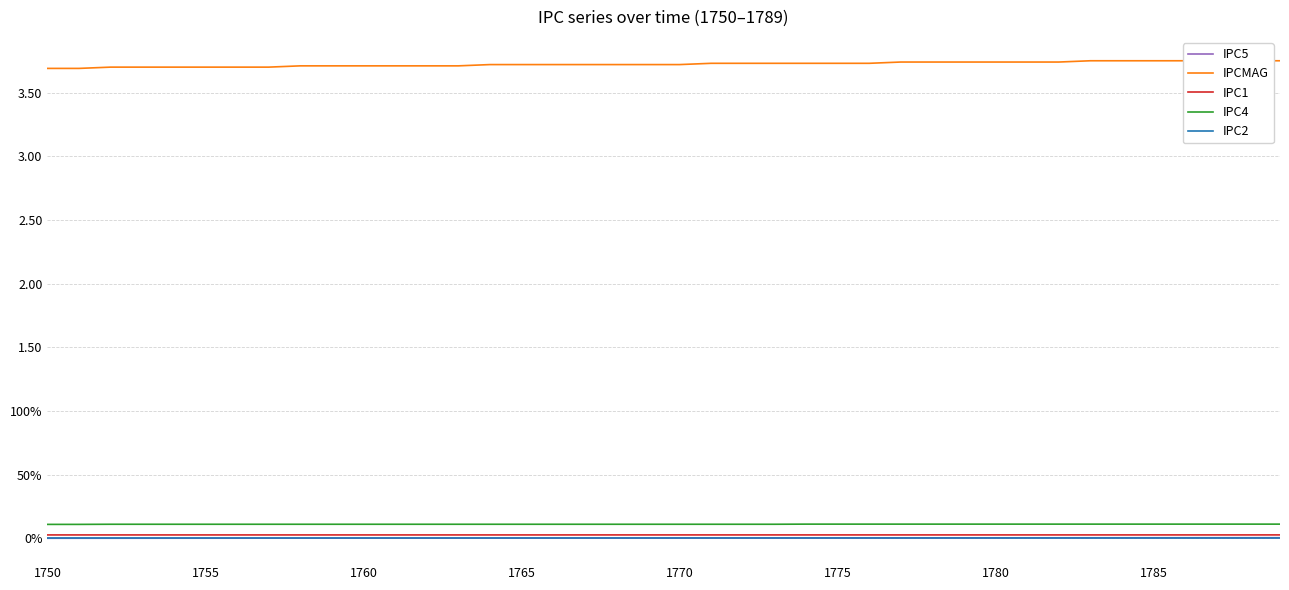

True or false: IPC2 and IPC1 cross at least once.

False